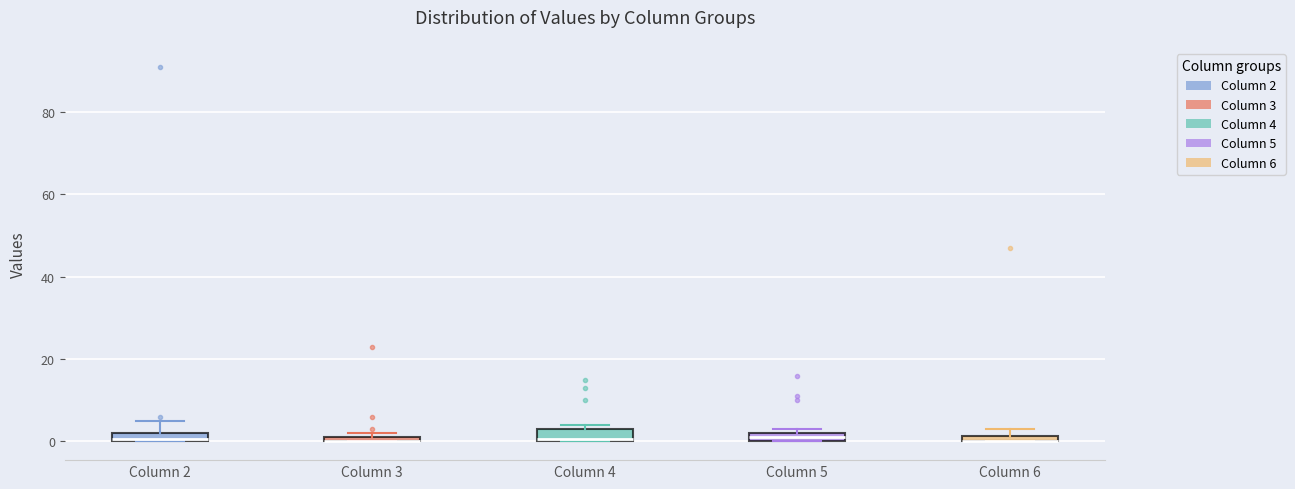

Where is the lower edge of the box for Column 6 on the y-axis? The values are not printed on the chart, so give them approximately, as read against the axis.

0